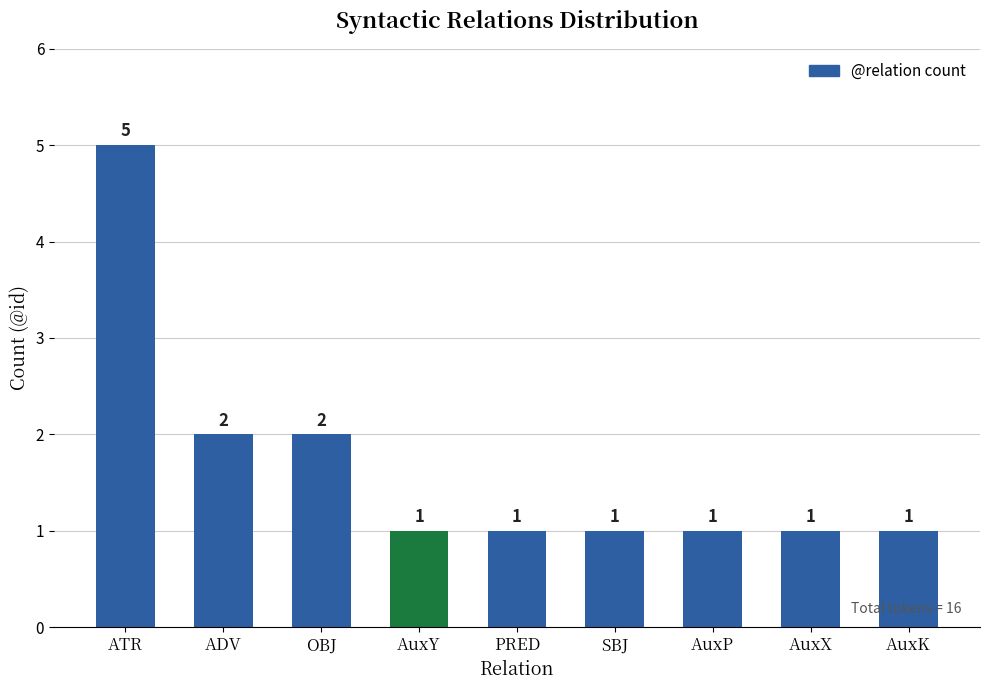

Reading left to right, list all the values displayed in this chart.

ATR=5	ADV=2	OBJ=2	AuxY=1	PRED=1	SBJ=1	AuxP=1	AuxX=1	AuxK=1